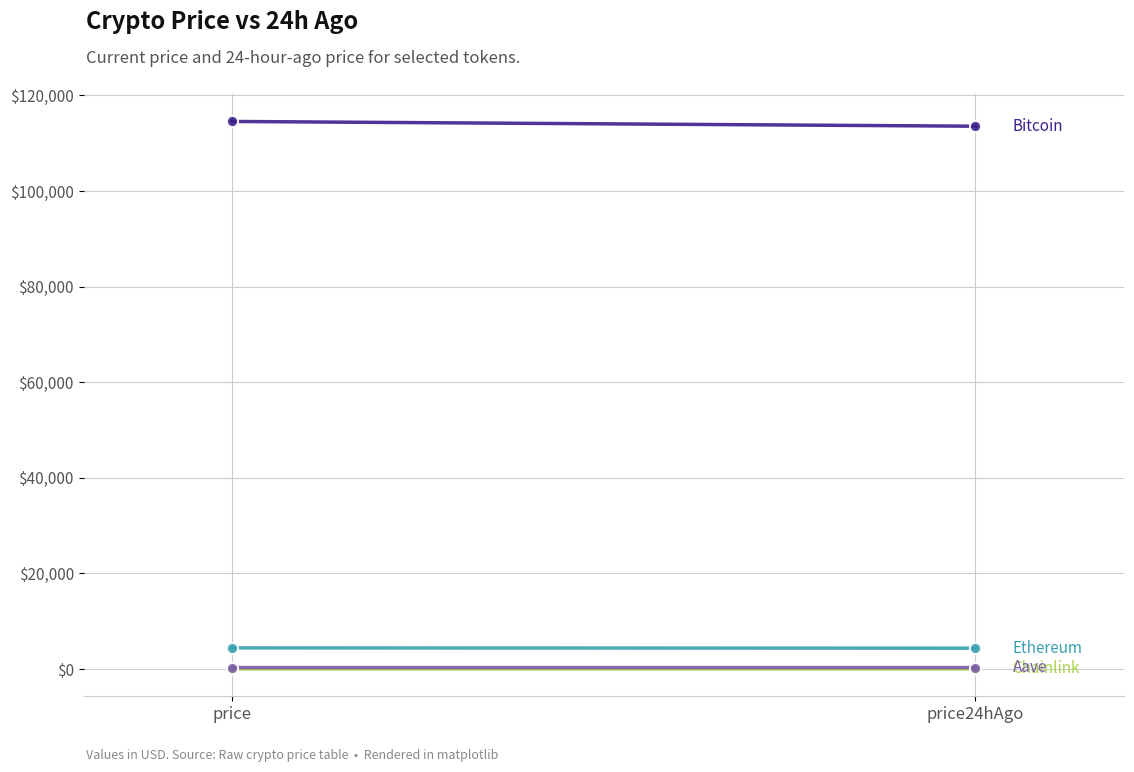

The Aave series shows 303.1 at price24hAgo. True or false?

True